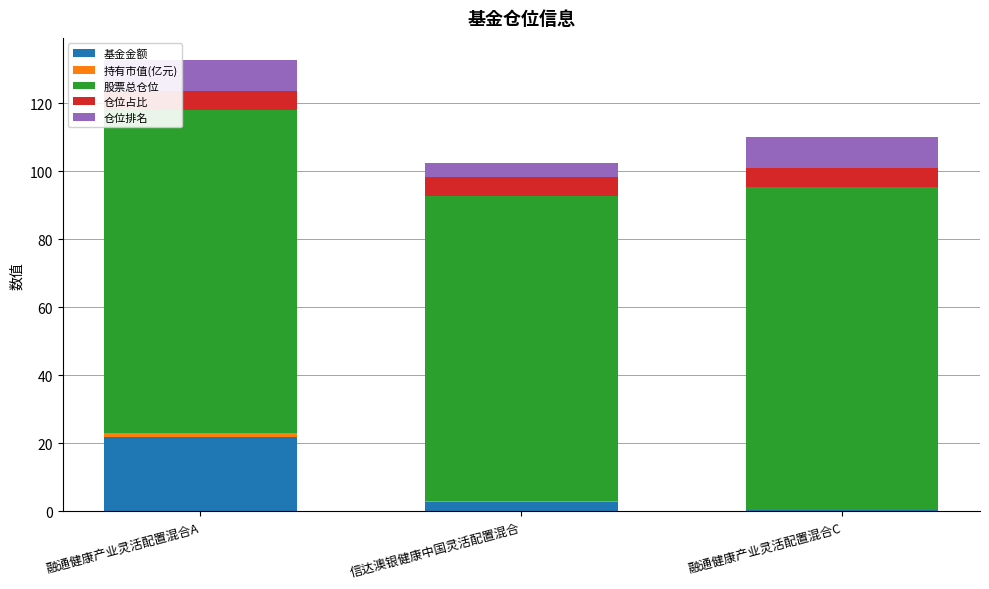

What is the total value across all series at 信达澳银健康中国灵活配置混合?

102.5